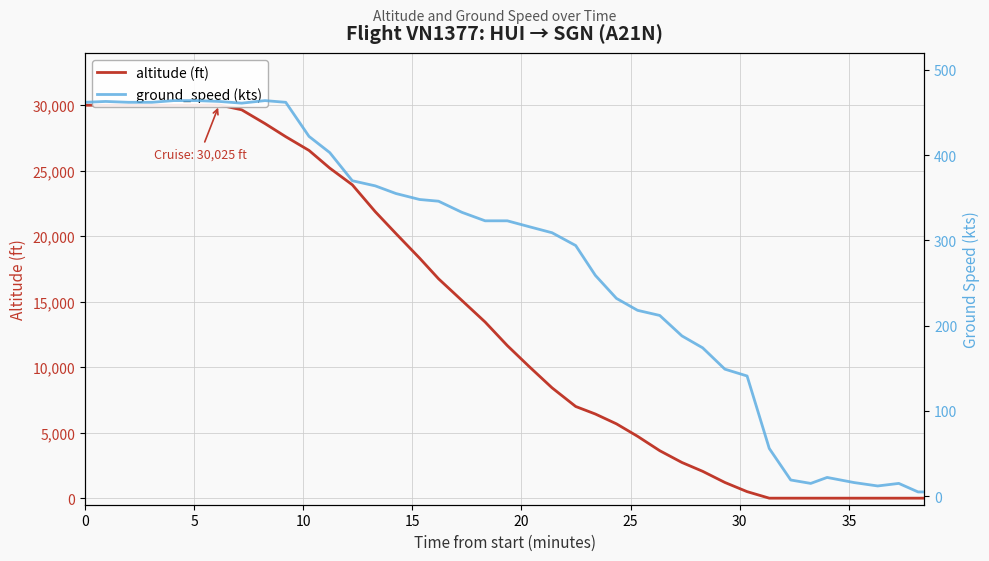

True or false: ground_speed (kts) and altitude (ft) cross at least once.

True